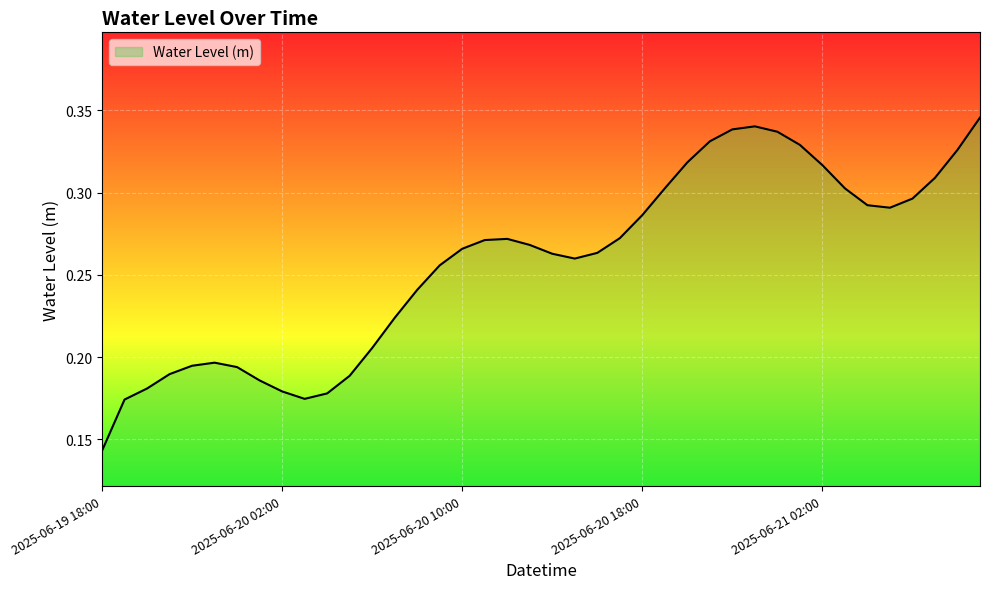

Where is the data nearest to the value 0?

2025-06-19 18:00